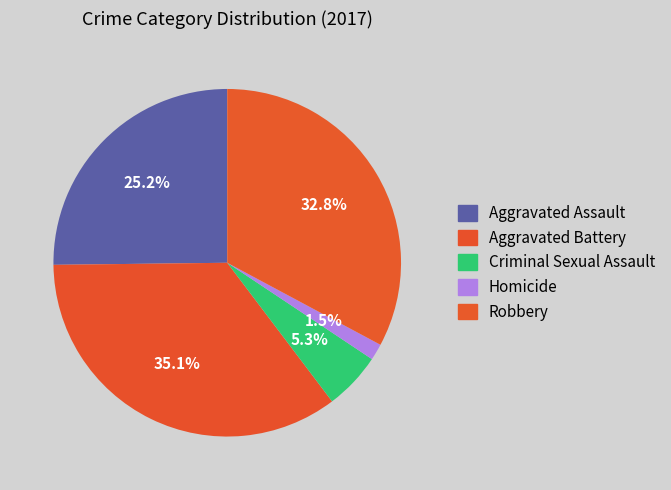

Between Robbery and Aggravated Assault, which is larger?

Robbery